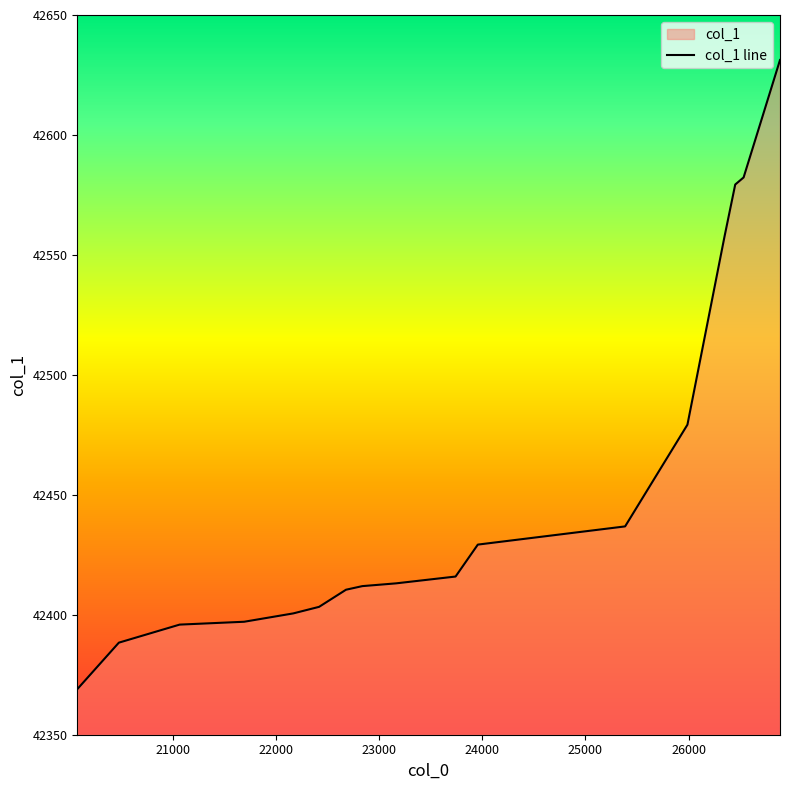

Does the chart display data point markers on the line(s)?

No